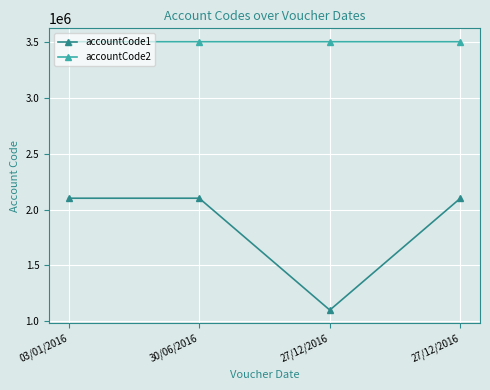

How many lines are shown in the chart?

2